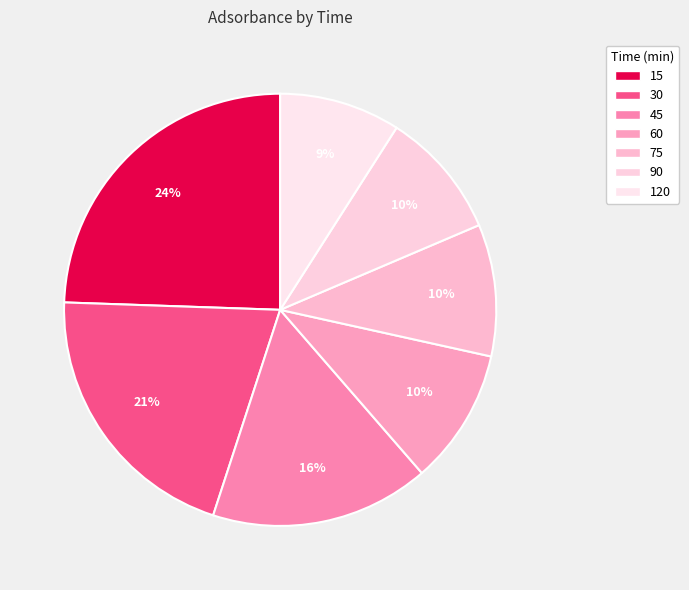

Does 75 account for over 50% of the chart?

No